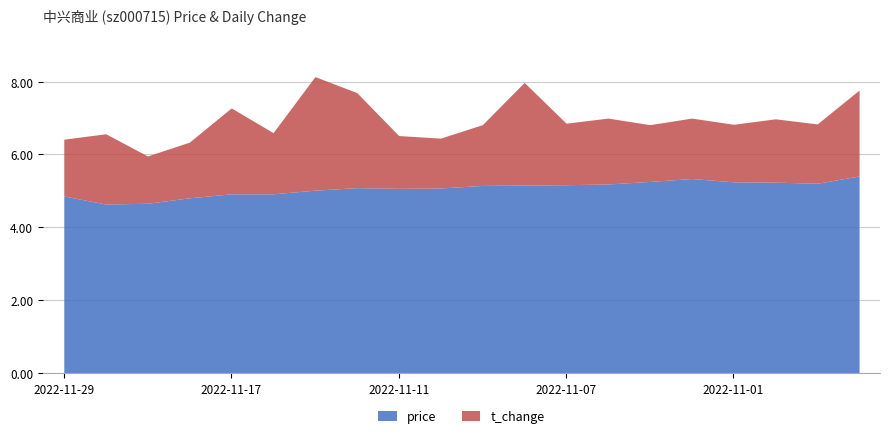

True or false: price has a value of 5.2 at 2022-11-07.

True